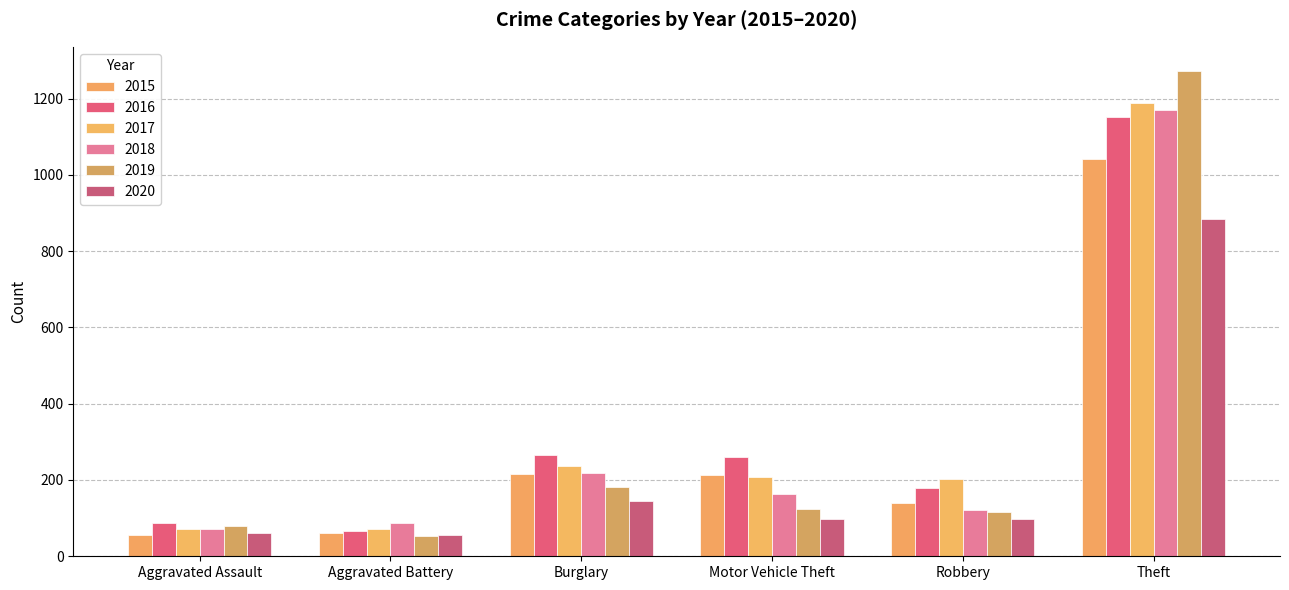

What is the label of the 3rd bar from the right?

Motor Vehicle Theft